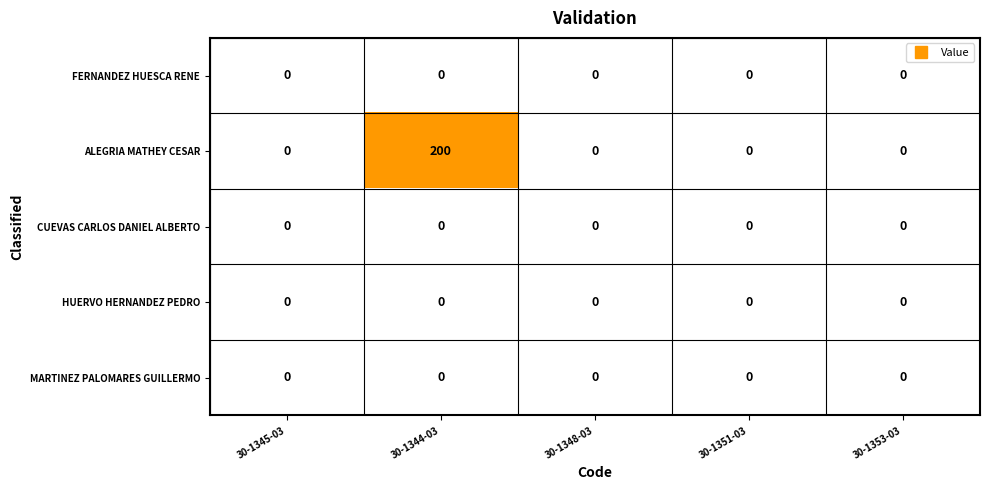

Reading left to right, list all the values displayed in this chart.

FERNANDEZ HUESCA RENE: 0	0	0	0	0
ALEGRIA MATHEY CESAR: 0	200	0	0	0
CUEVAS CARLOS DANIEL ALBERTO: 0	0	0	0	0
HUERVO HERNANDEZ PEDRO: 0	0	0	0	0
MARTINEZ PALOMARES GUILLERMO: 0	0	0	0	0